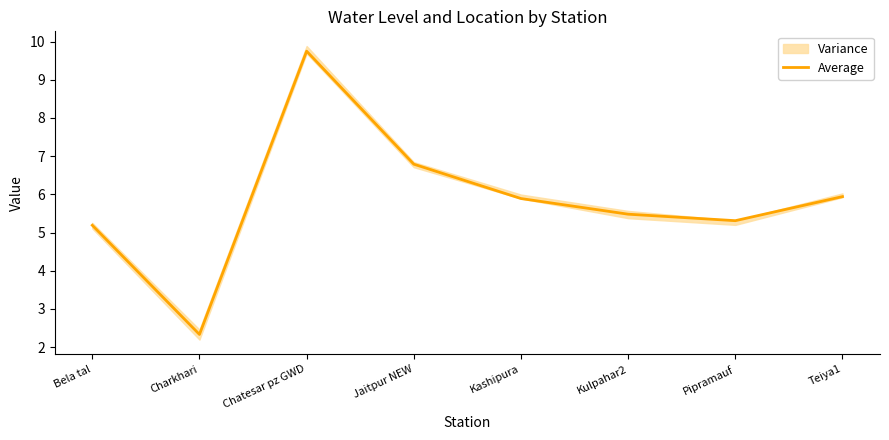

At which category does the data reach its first local peak?

Chatesar pz GWD